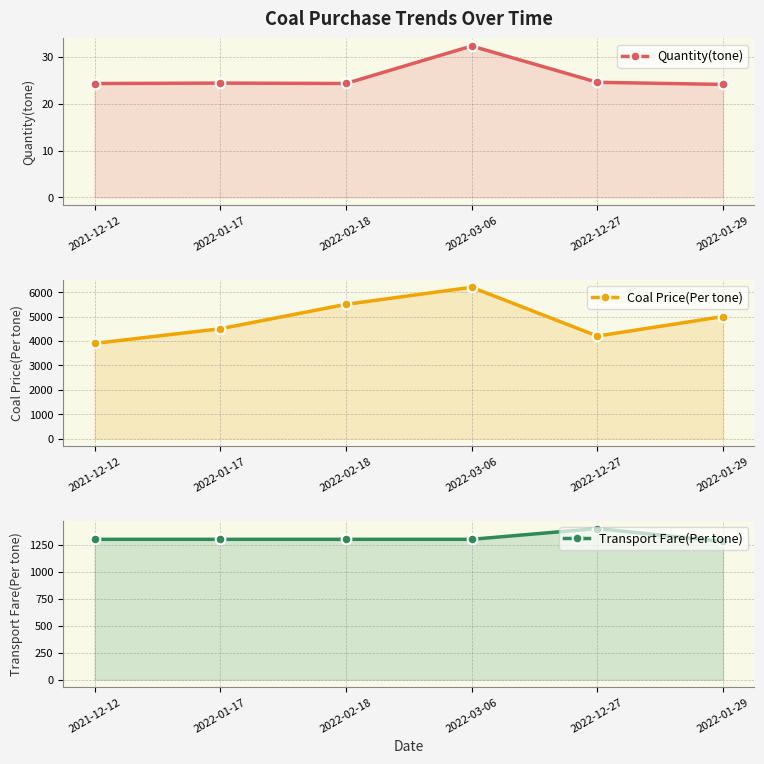

Between 2021-12-12 and 2022-03-06, which is larger?

2022-03-06